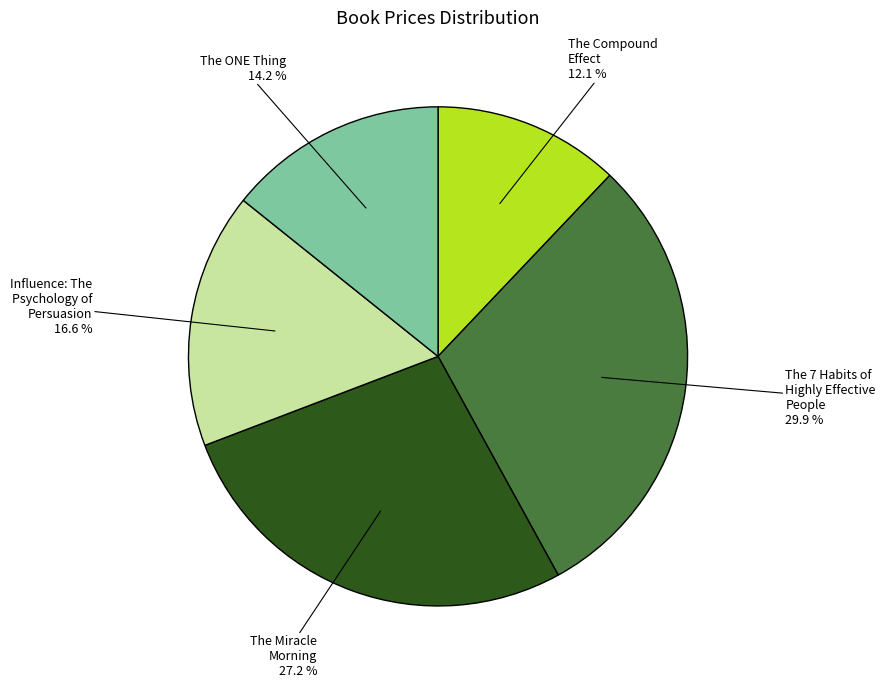

Which slice is the smallest?

The Compound Effect